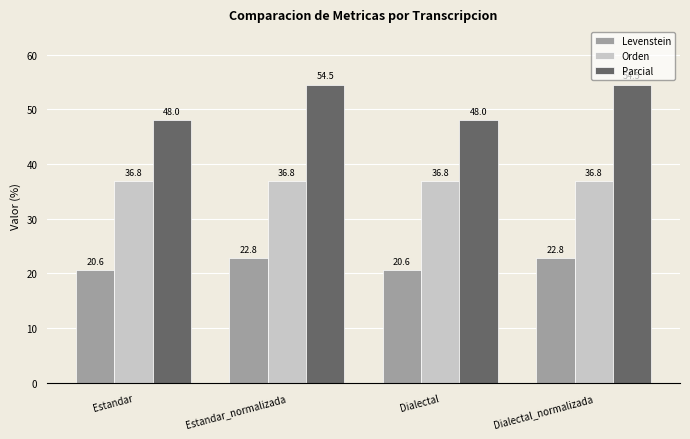

Reading left to right, transcribe all the data shown in this chart.

Levenstein: 20.6	22.8	20.6	22.8
Orden: 36.8	36.8	36.8	36.8
Parcial: 48.0	54.5	48.0	54.5